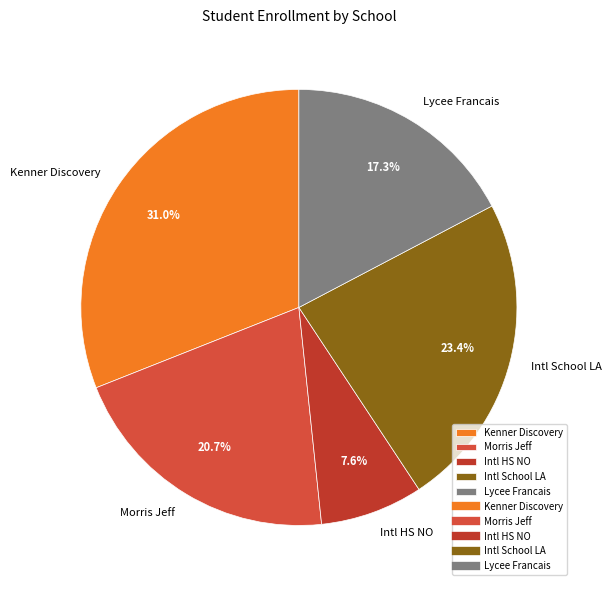

Approximately how many times larger is the value at Intl HS NO compared to Intl School LA?

0.3